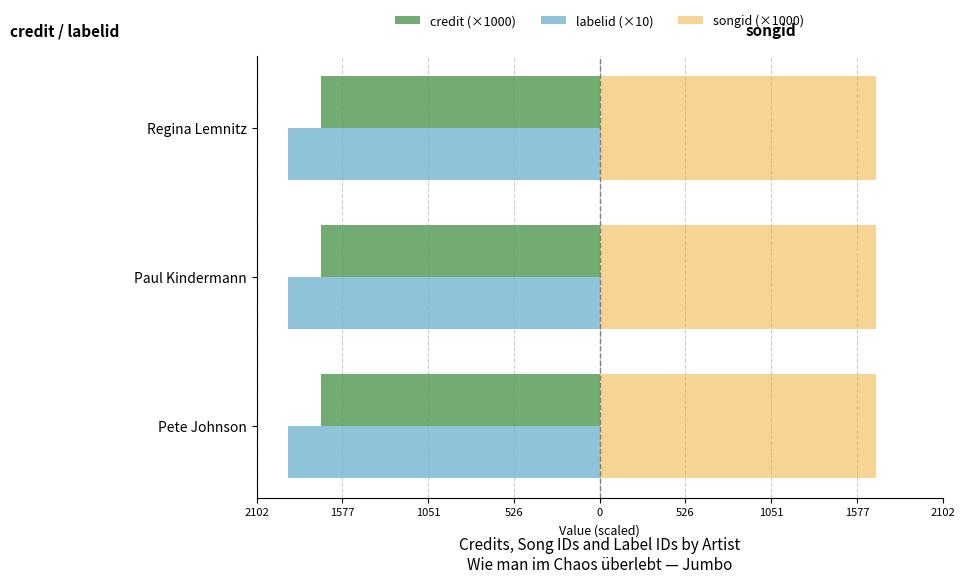

What are all the series names shown in the legend?

credit (×1000), labelid (×10), songid (×1000)